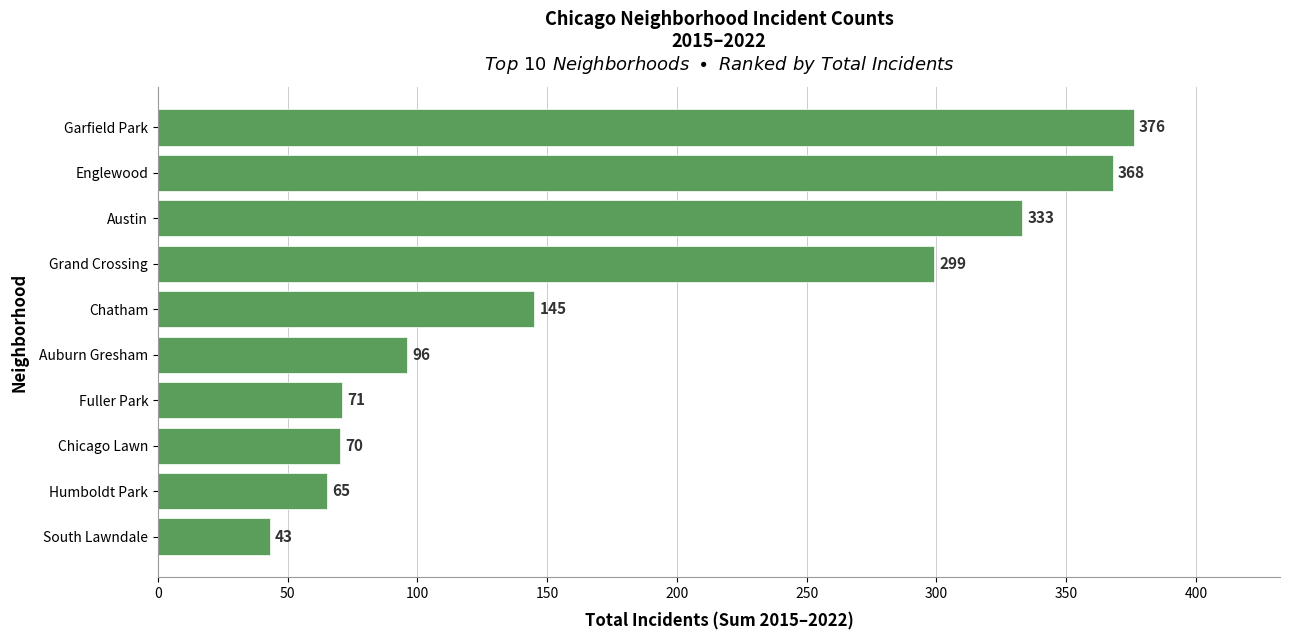

What is the change in value from Humboldt Park to Chatham?

+80